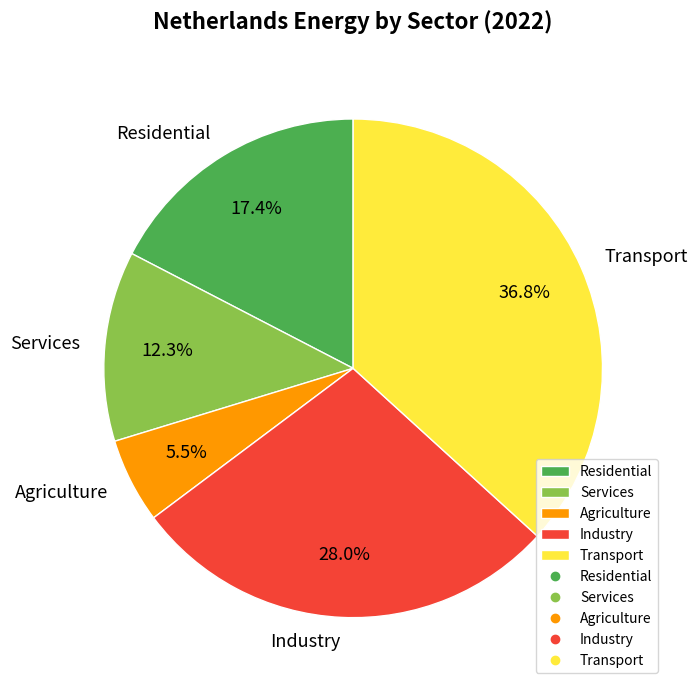

To the nearest percent, what percentage of the pie is Transport?

37%